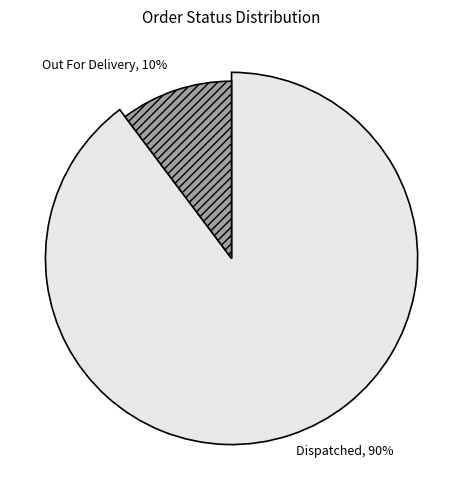

Is there a majority slice in this chart?

Yes